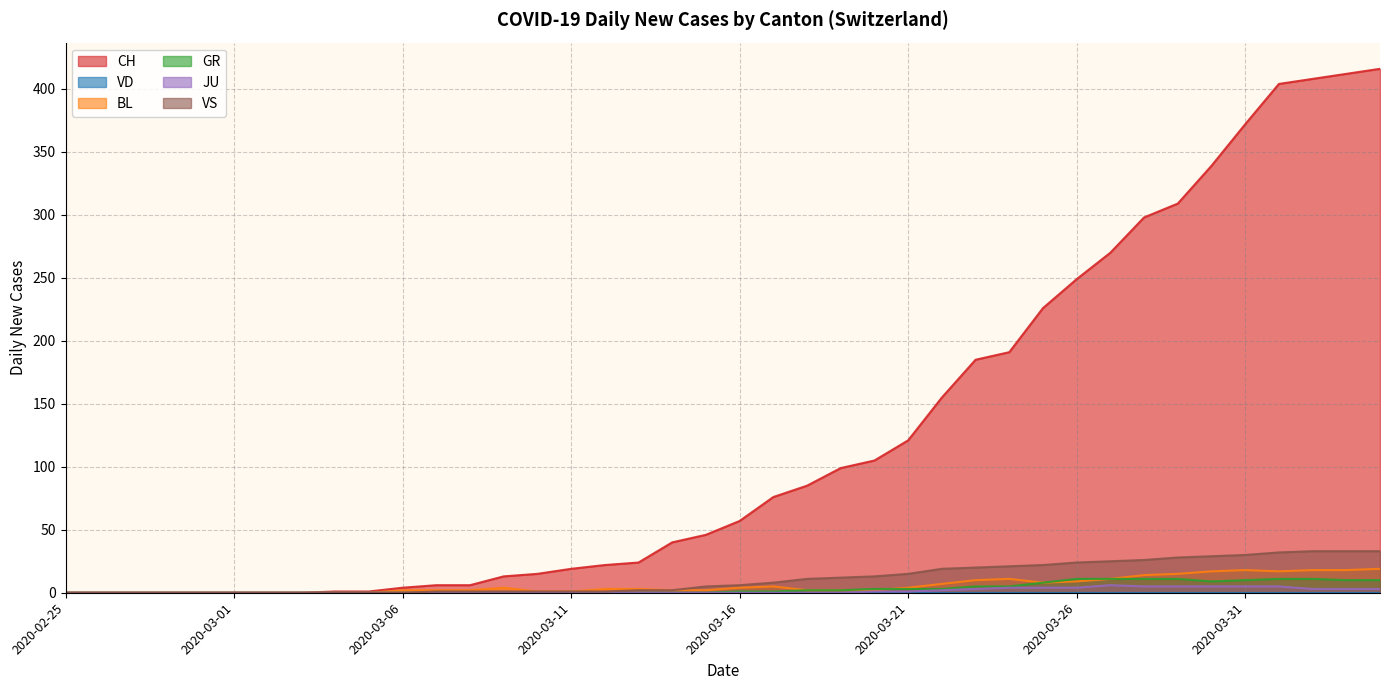

Which series has the widest spread of values?

CH